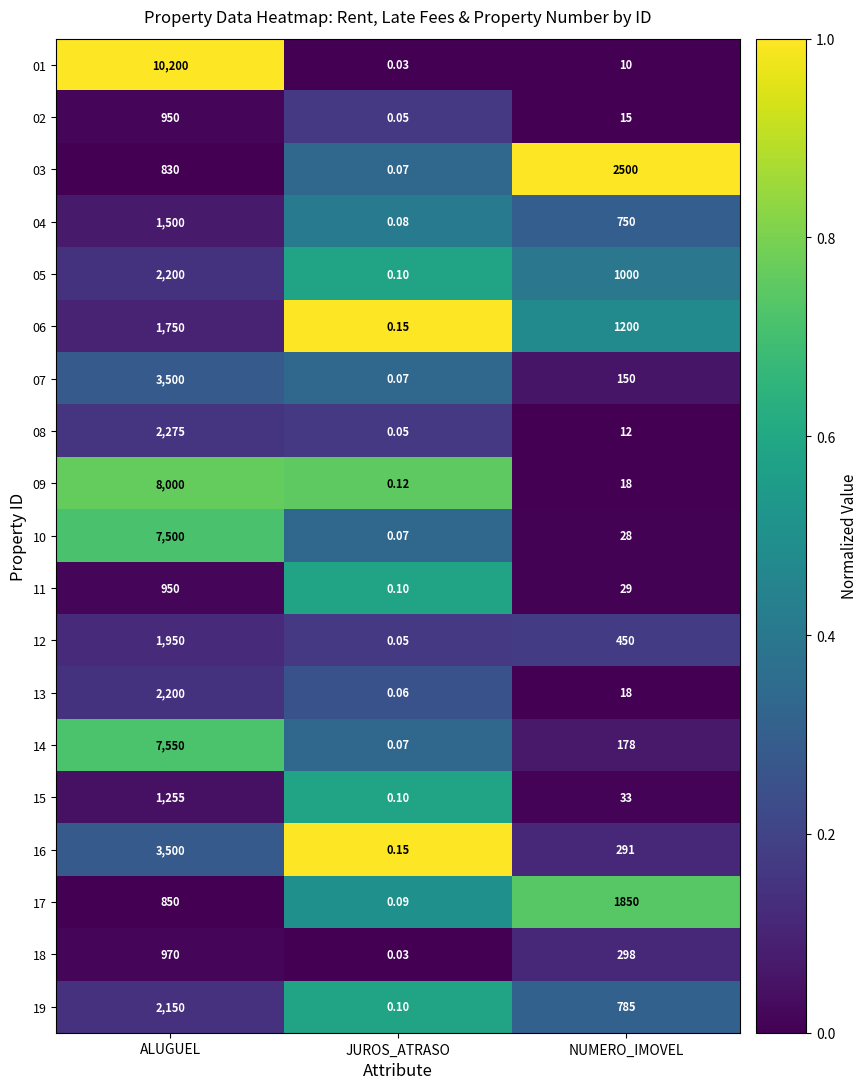

Which label corresponds to the largest value in the chart?

ALUGUEL